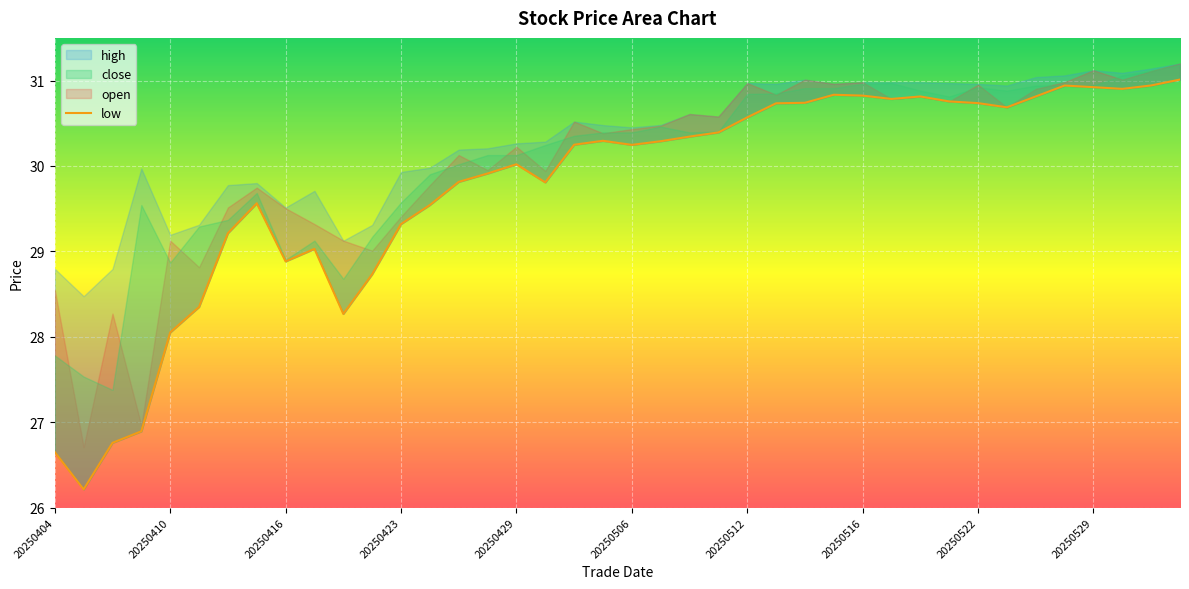

How many points are higher than both their immediate neighbors (excluding endpoints)?

7